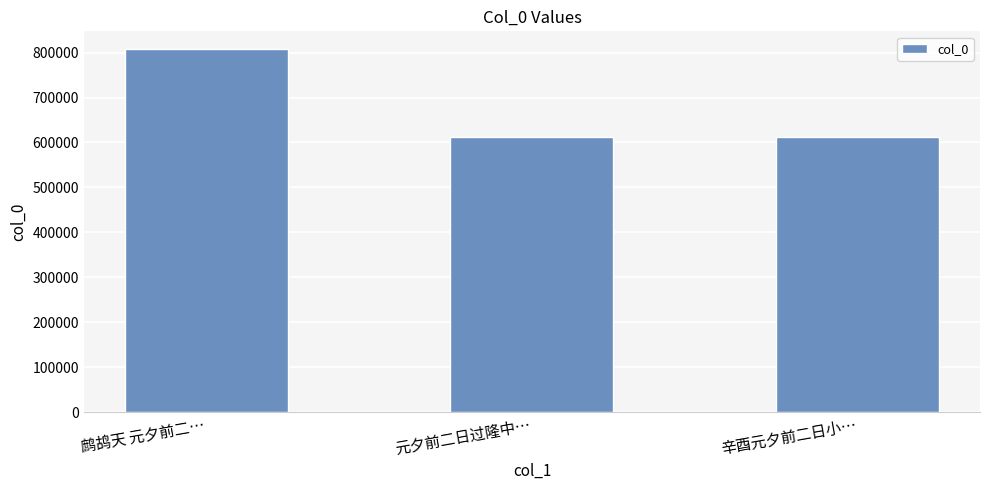

Where is the data nearest to the value 709516?

元夕前二日过隆中…